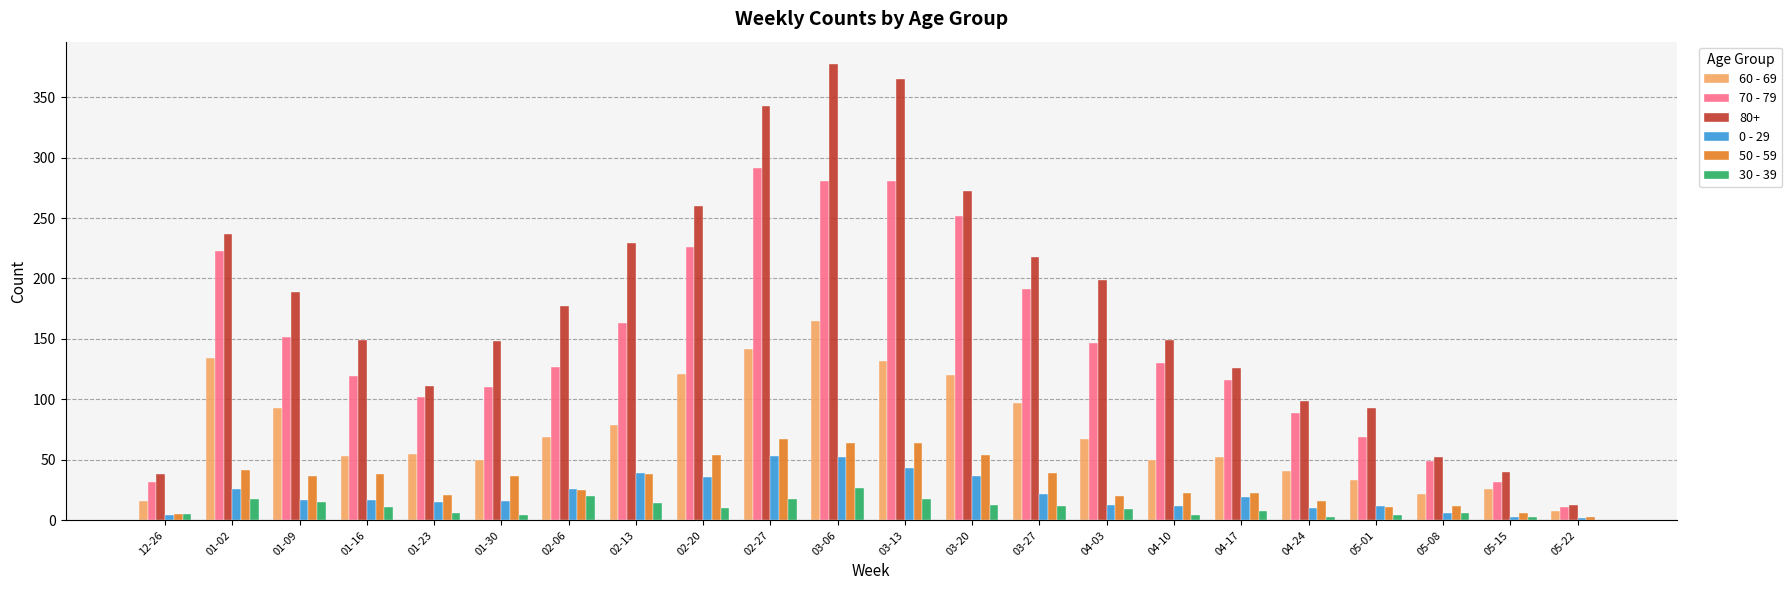

Is it true that 50 - 59 equals 13 at 02-20?

False